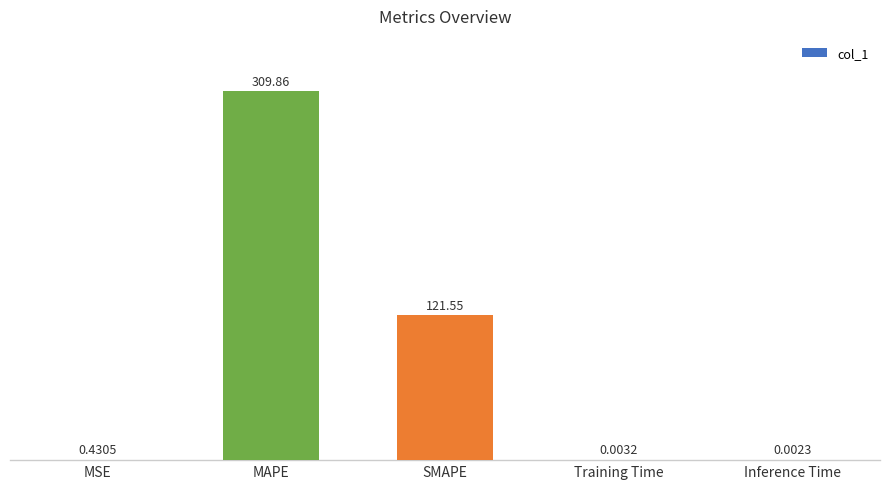

At which category does the chart reach its peak across all series?

MAPE